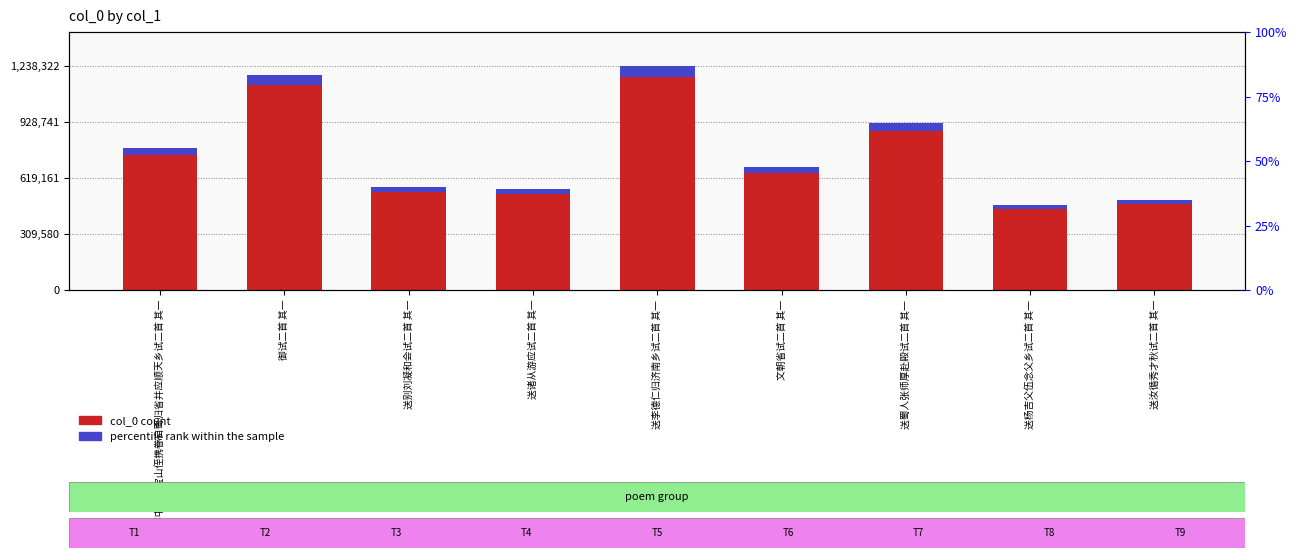

Is the value of col_0 count at 都中喜晤宝山侄携眷自蜀归省并应顺天乡试二首 其一 greater than the value of percentile rank within the sample at 送汝循秀才秋试二首 其一?

Yes